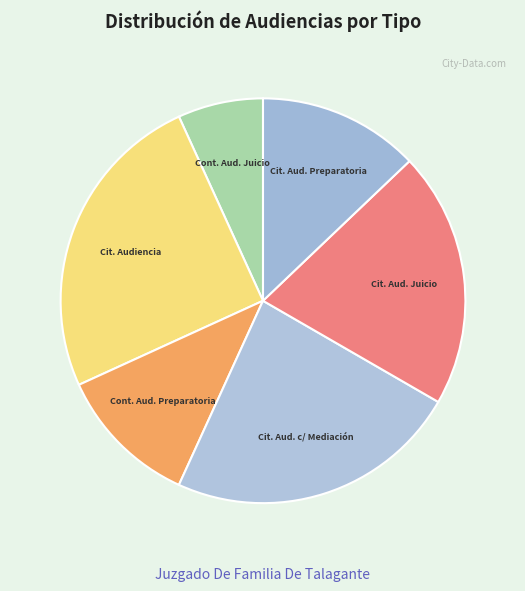

Which slice is the largest?

Cit. Audiencia